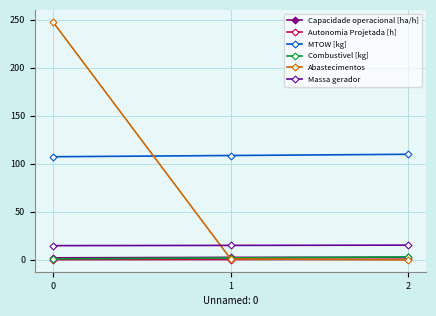

Which series has the largest range (max minus min)?

Abastecimentos